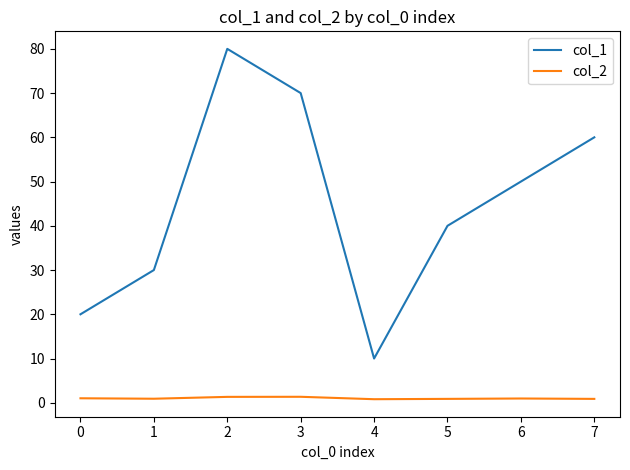

Which series has the largest total across all categories?

col_1